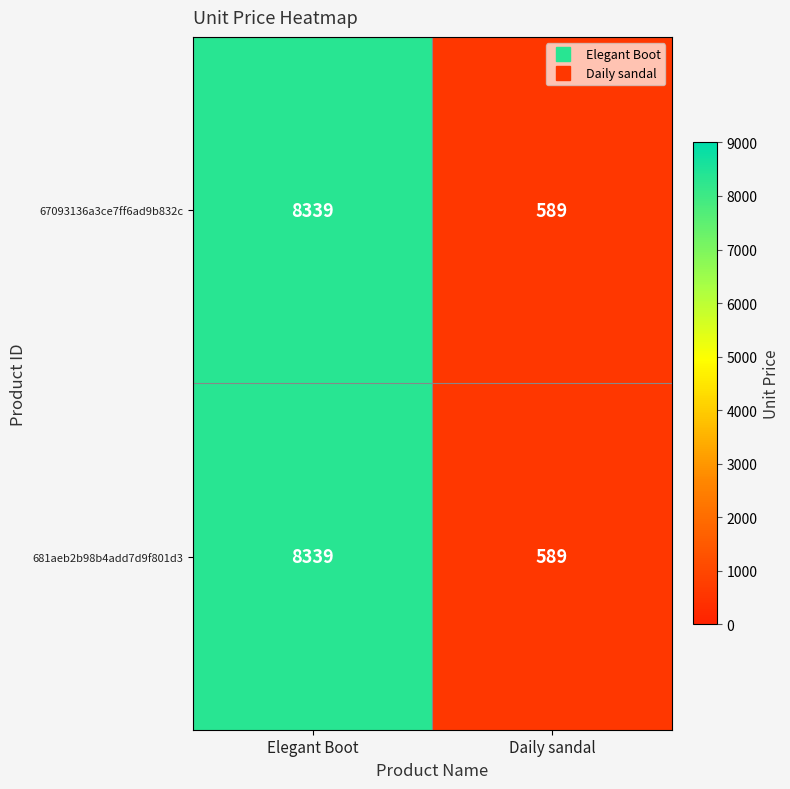

What is the difference between the maximum and minimum values in the 67093136a3ce7ff6ad9b832c series?

7750